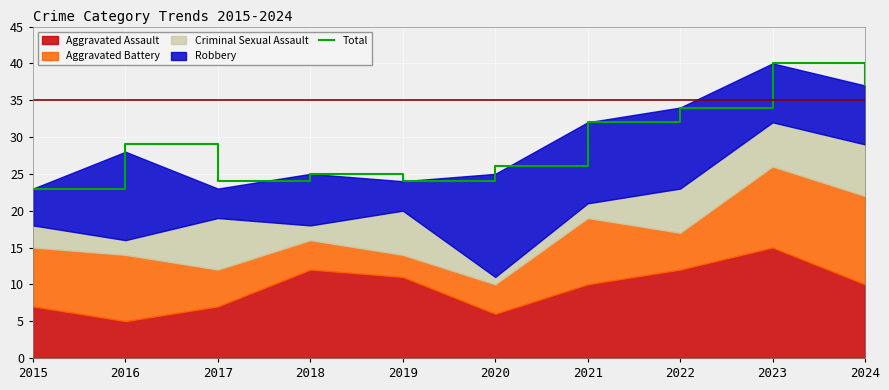

At which category does the chart reach its minimum across all series?

2015